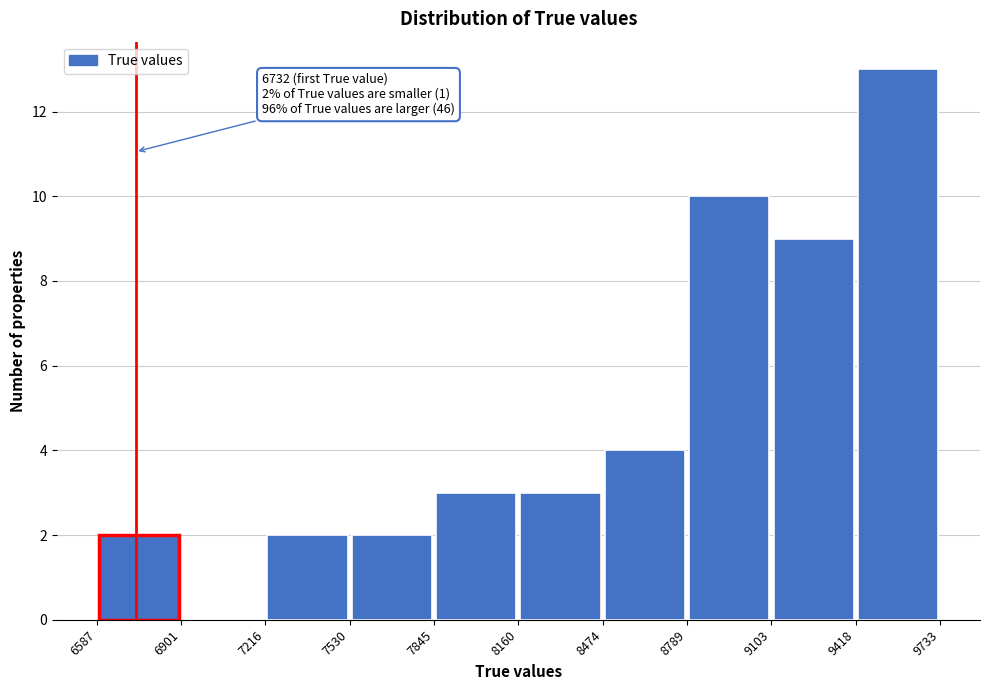

Over which range of the x-axis is the bar tallest?

9418 to 9733